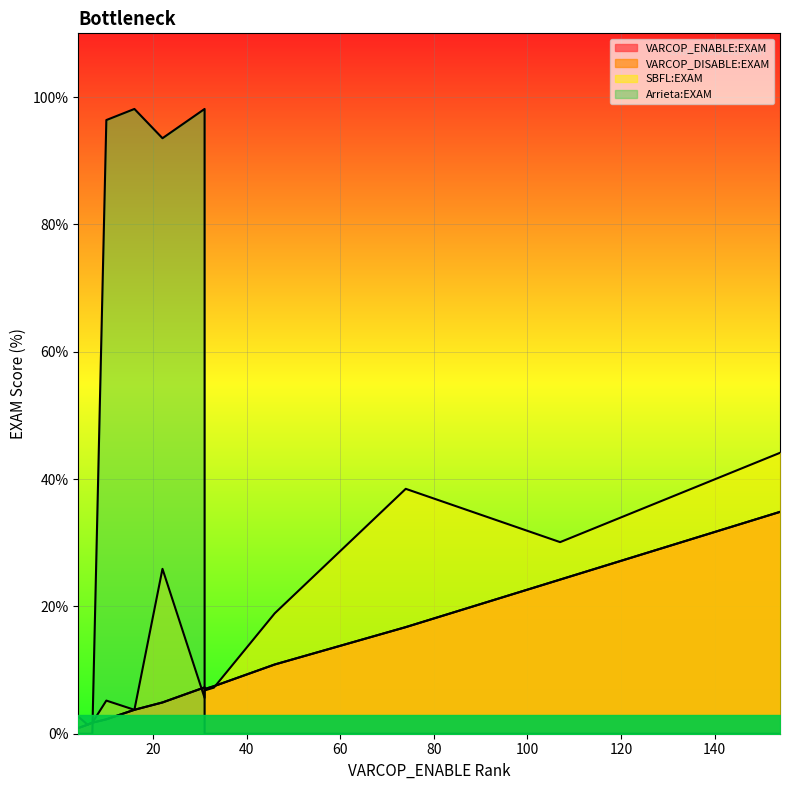

What is the maximum value for Arrieta:EXAM?

98.1